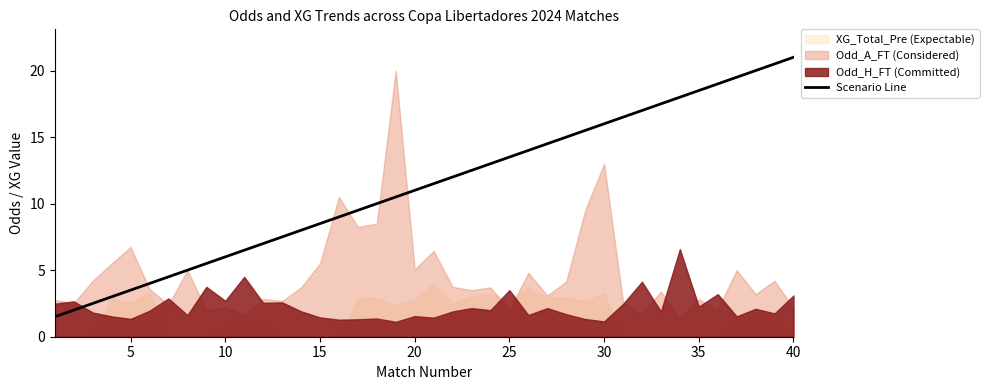

What is the maximum value for Scenario Line?

21.0